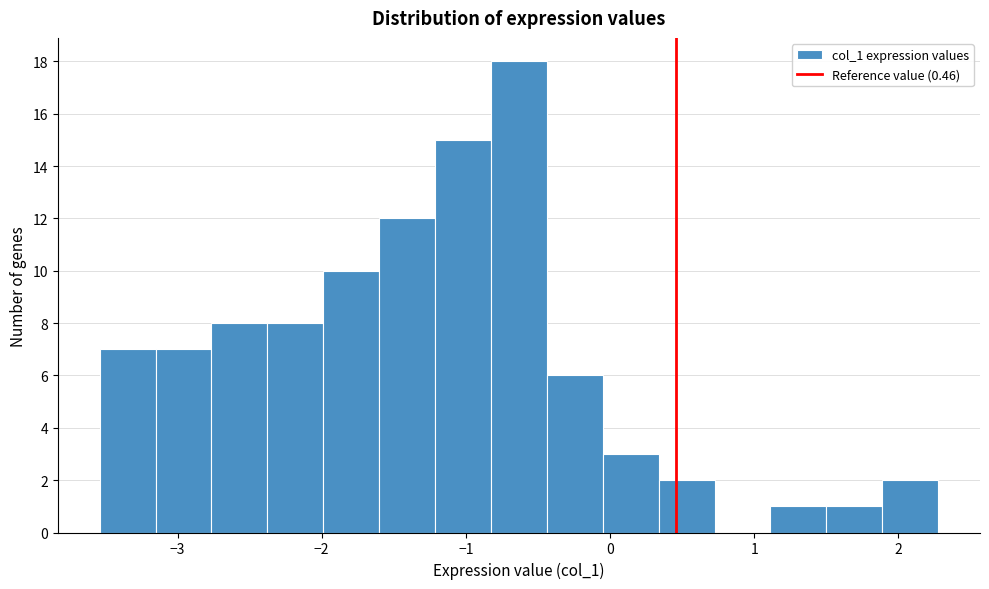

Around what value on the x-axis is the tallest bar? Give the approximate position of its centre, as read against the axis.

-0.6